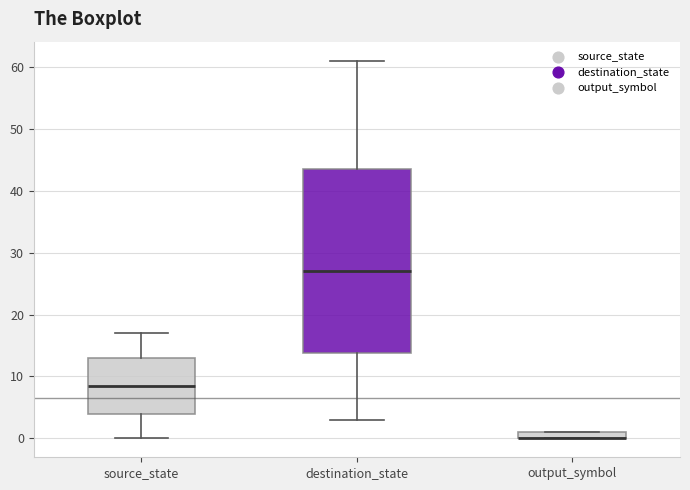

Comparing the boxes themselves (not the whiskers), which one is the tallest?

destination_state